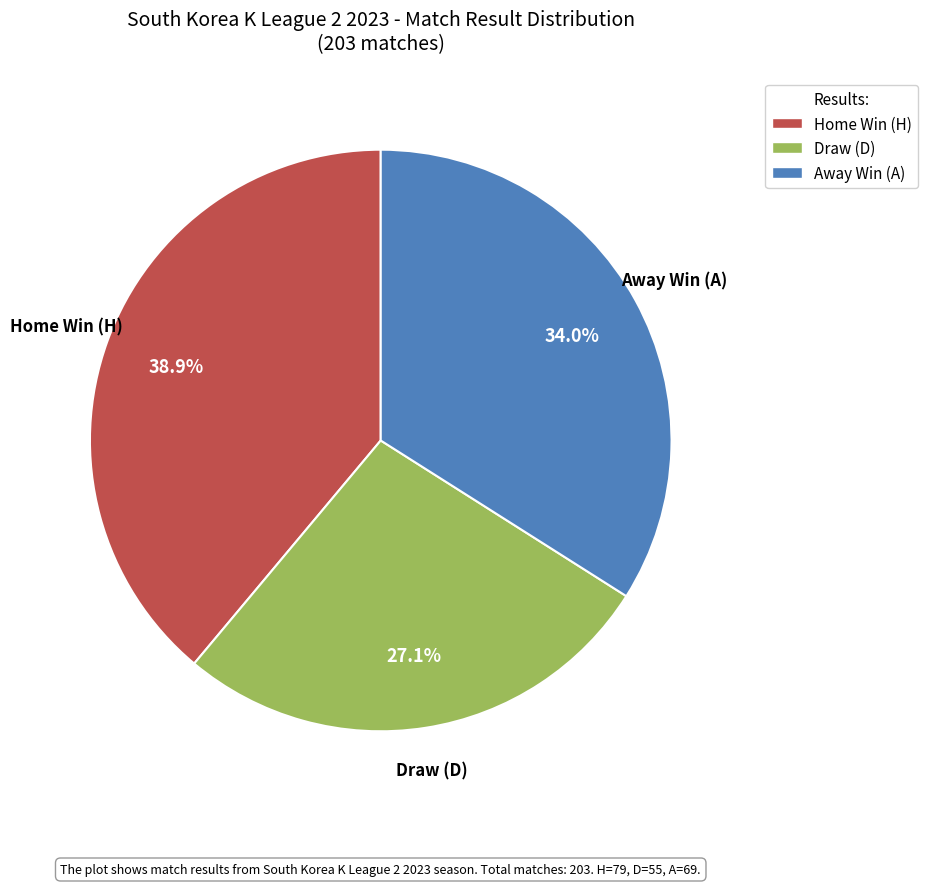

To the nearest percent, what is the difference between the largest and smallest slice percentages?

12%